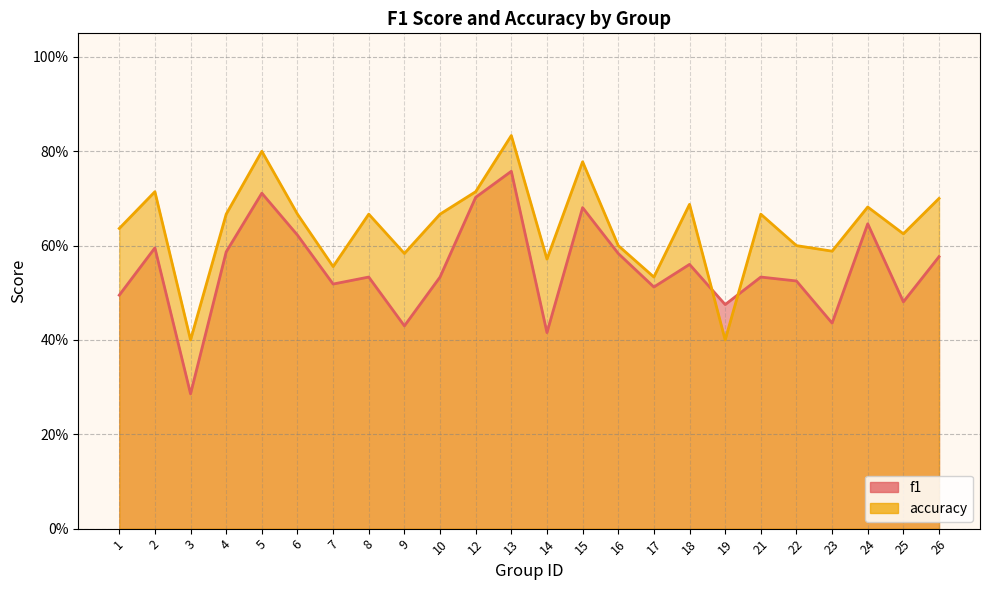

What is the difference between the maximum and minimum values in the f1 series?

0.5